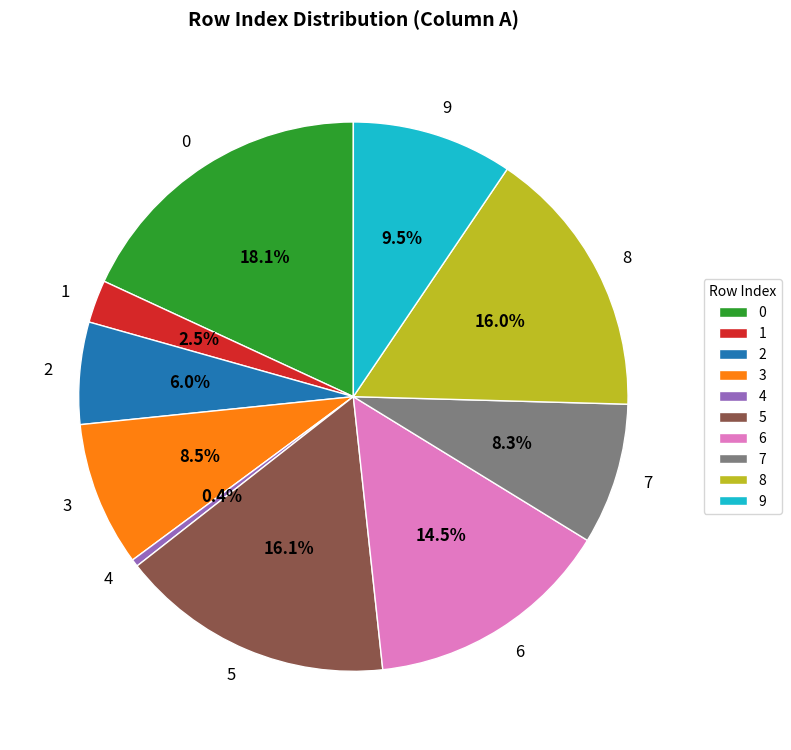

How many slices are in this pie chart?

10